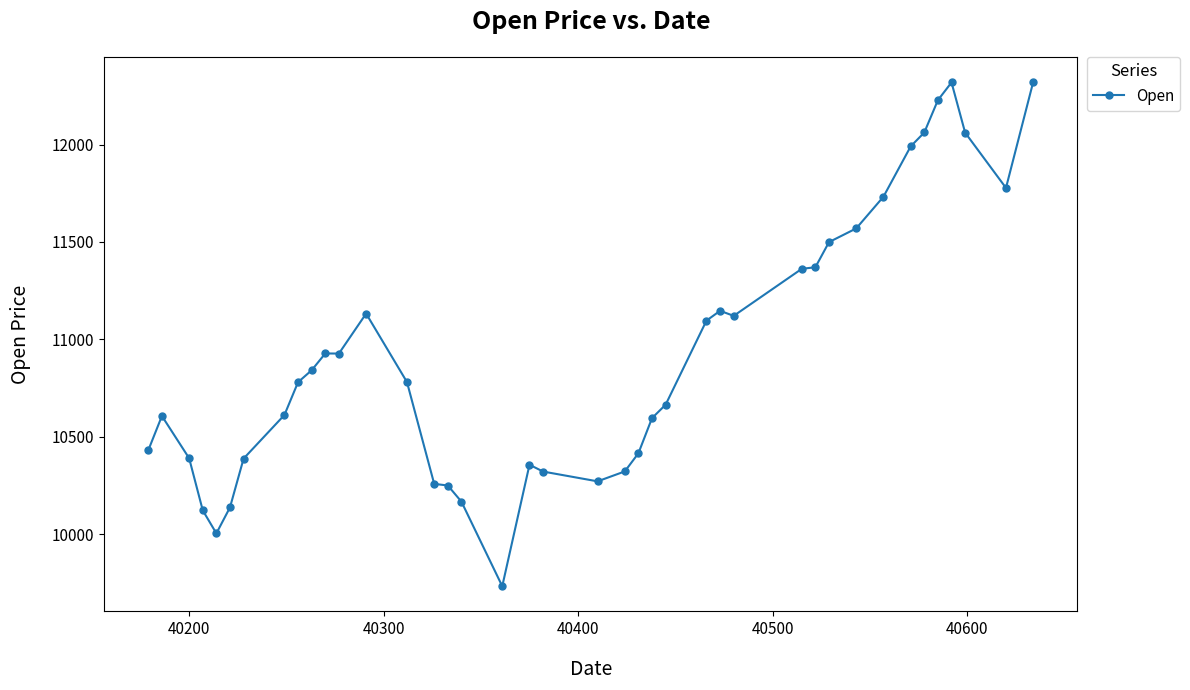

What is the smallest value displayed?

9732.5